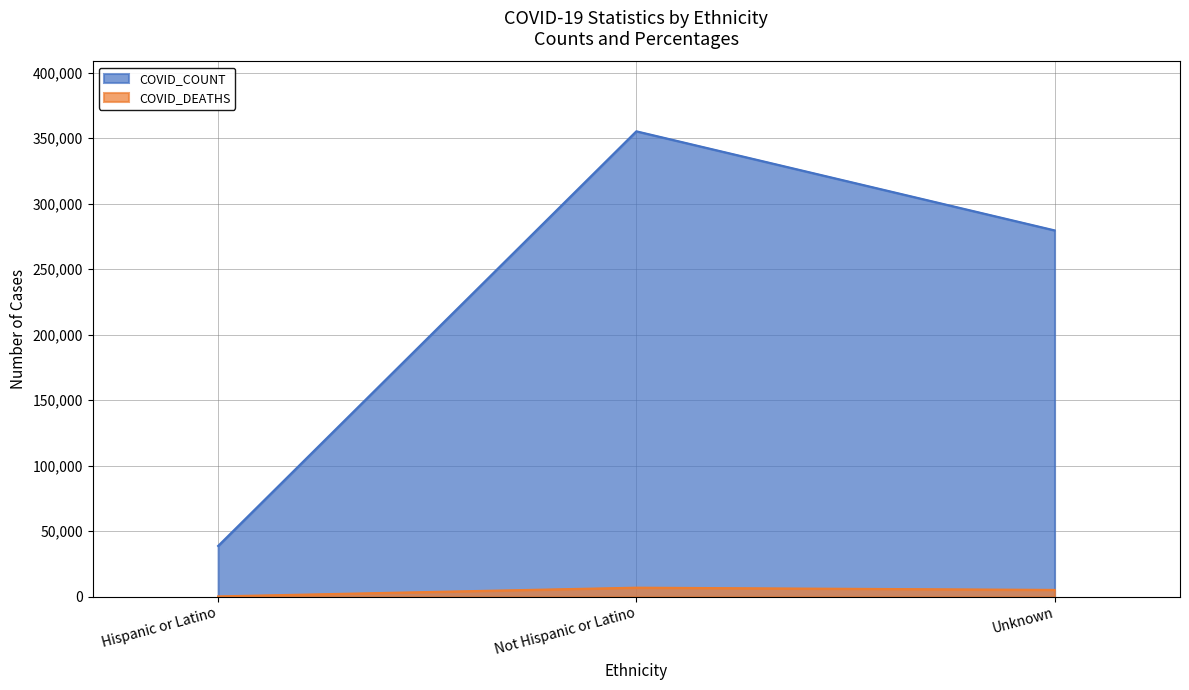

Which series changed the most between Hispanic or Latino and Unknown?

COVID_COUNT